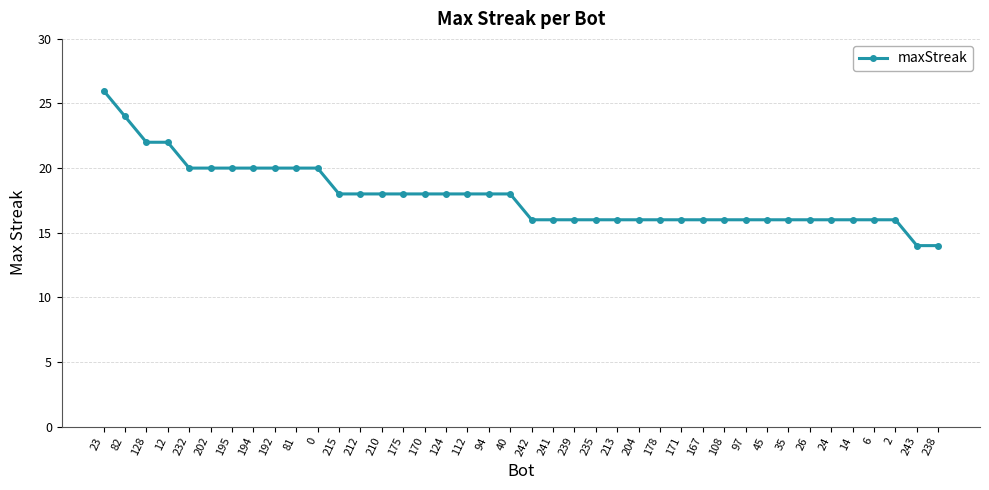

Reading left to right, list all the values displayed in this chart.

23=26	82=24	128=22	12=22	232=20	202=20	195=20	194=20	192=20	81=20	0=20	215=18	212=18	210=18	175=18	170=18	124=18	112=18	94=18	40=18	242=16	241=16	239=16	235=16	213=16	204=16	178=16	171=16	167=16	108=16	97=16	45=16	35=16	26=16	24=16	14=16	6=16	2=16	243=14	238=14